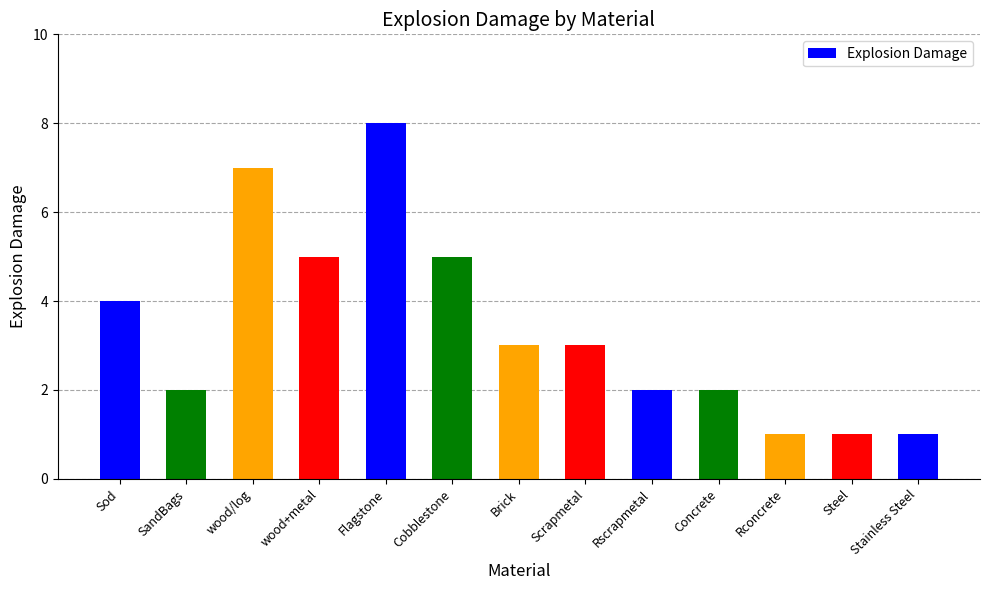

Which has a higher value, Cobblestone or wood/log?

wood/log